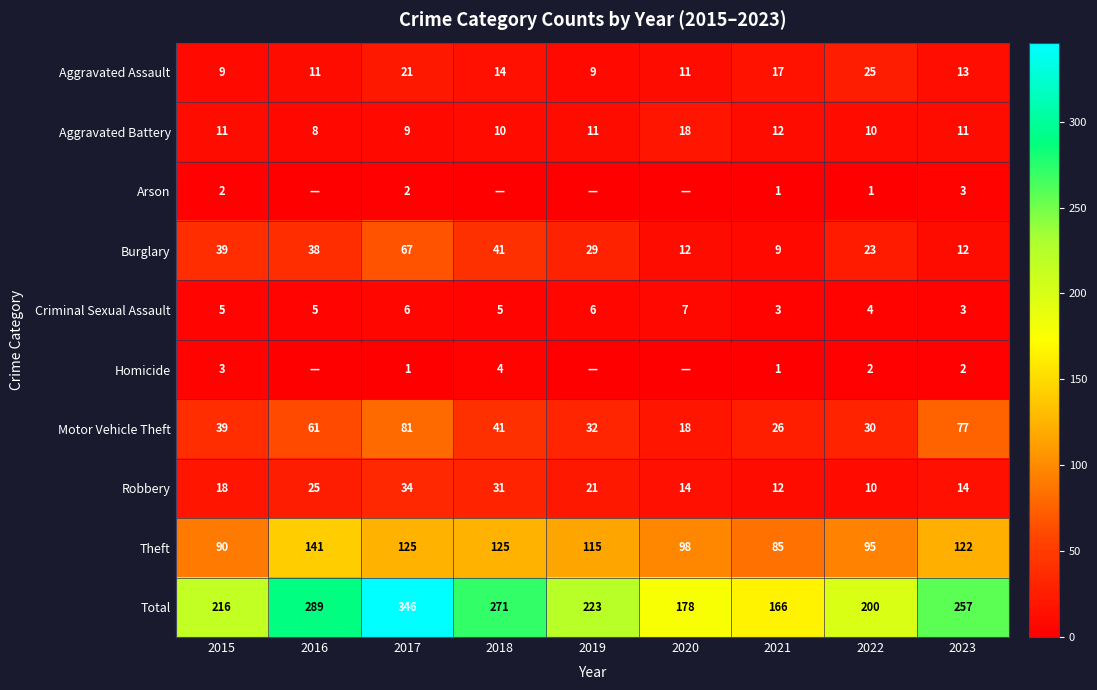

Where is Motor Vehicle Theft nearest to the value 49?

2018